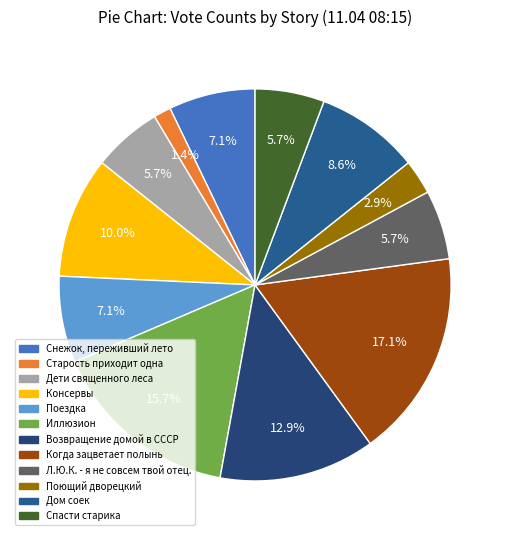

Which slice is the smallest?

Старость приходит одна